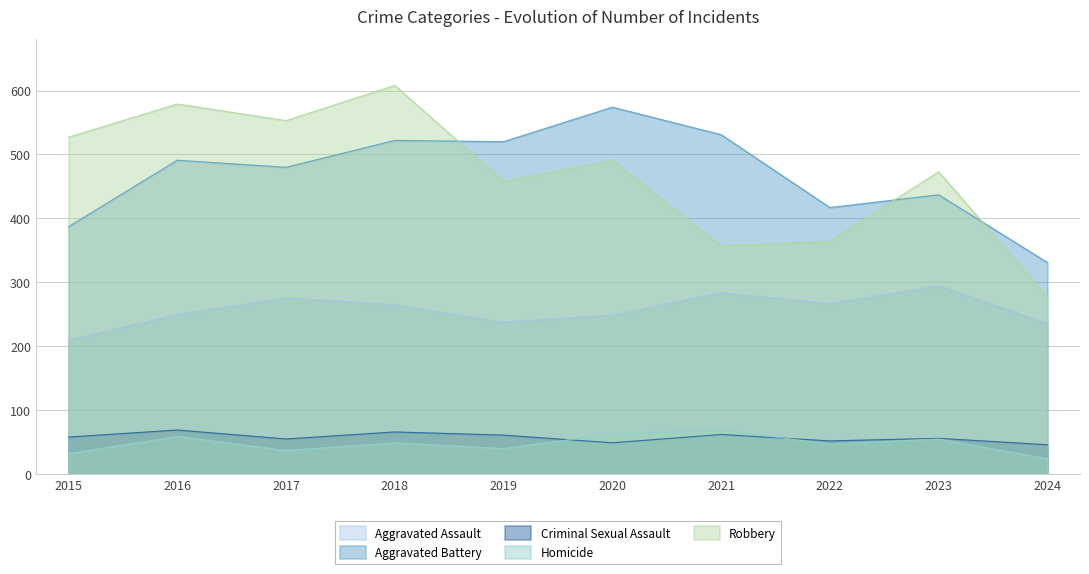

Which series has the largest range (max minus min)?

Robbery